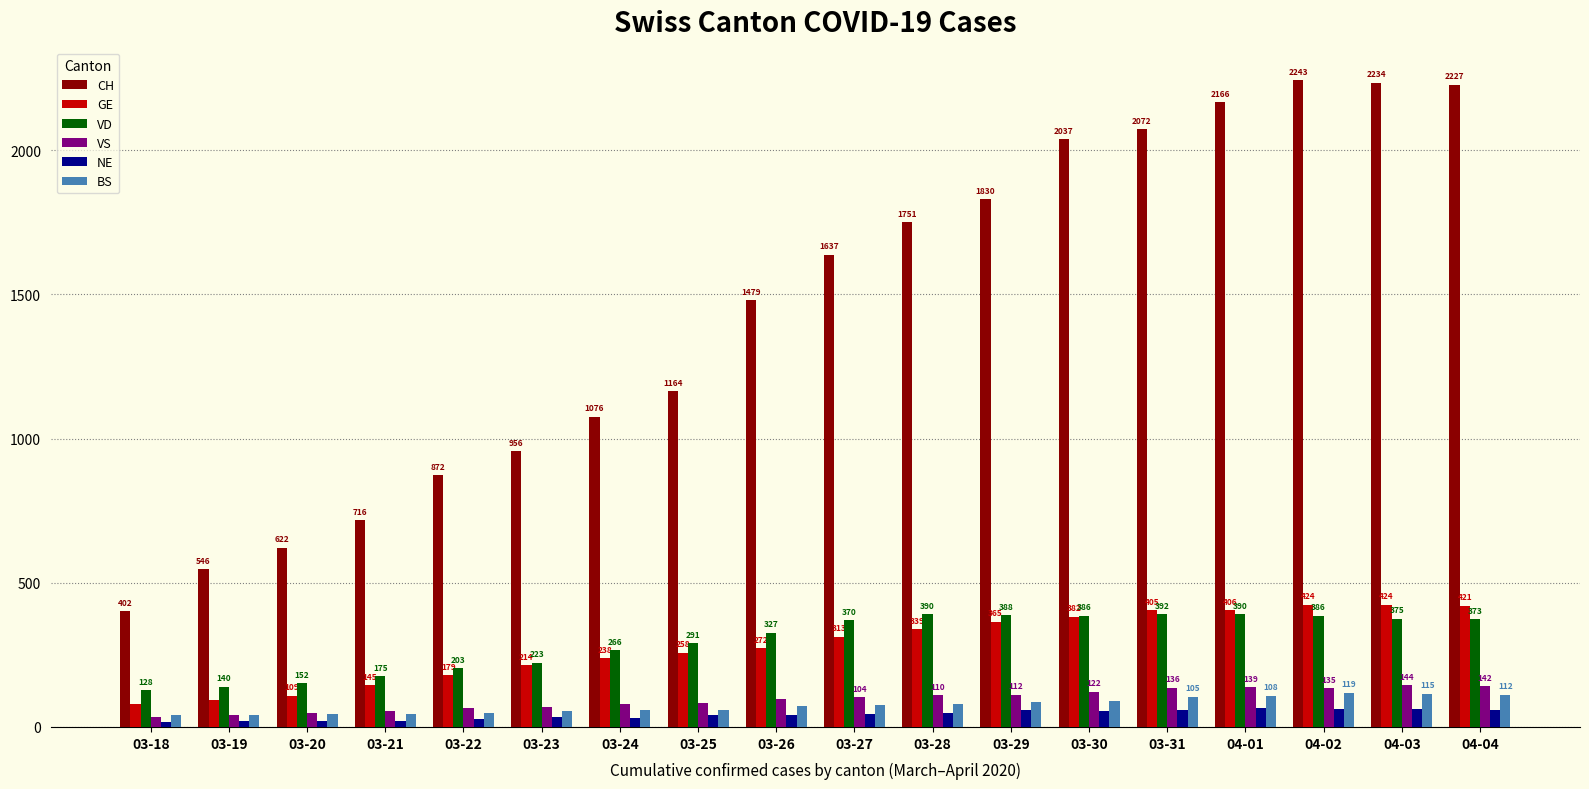

What are all the series names shown in the legend?

CH, GE, VD, VS, NE, BS